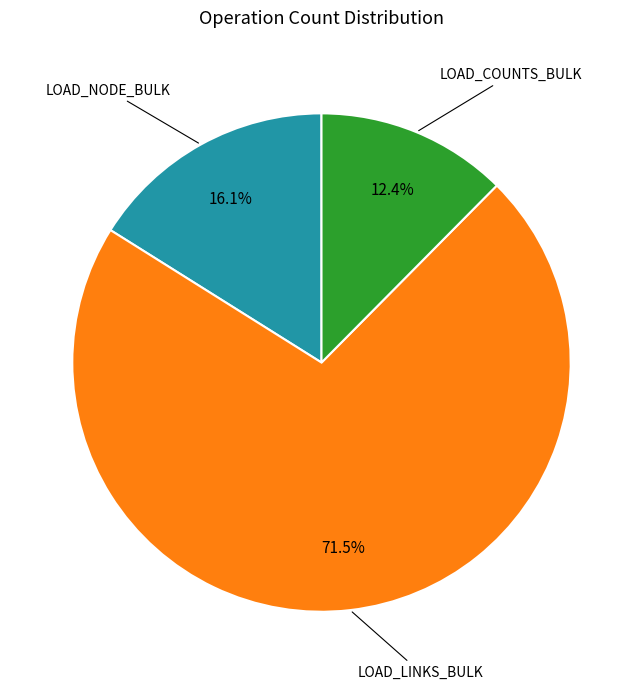

Does any single category account for the majority?

Yes